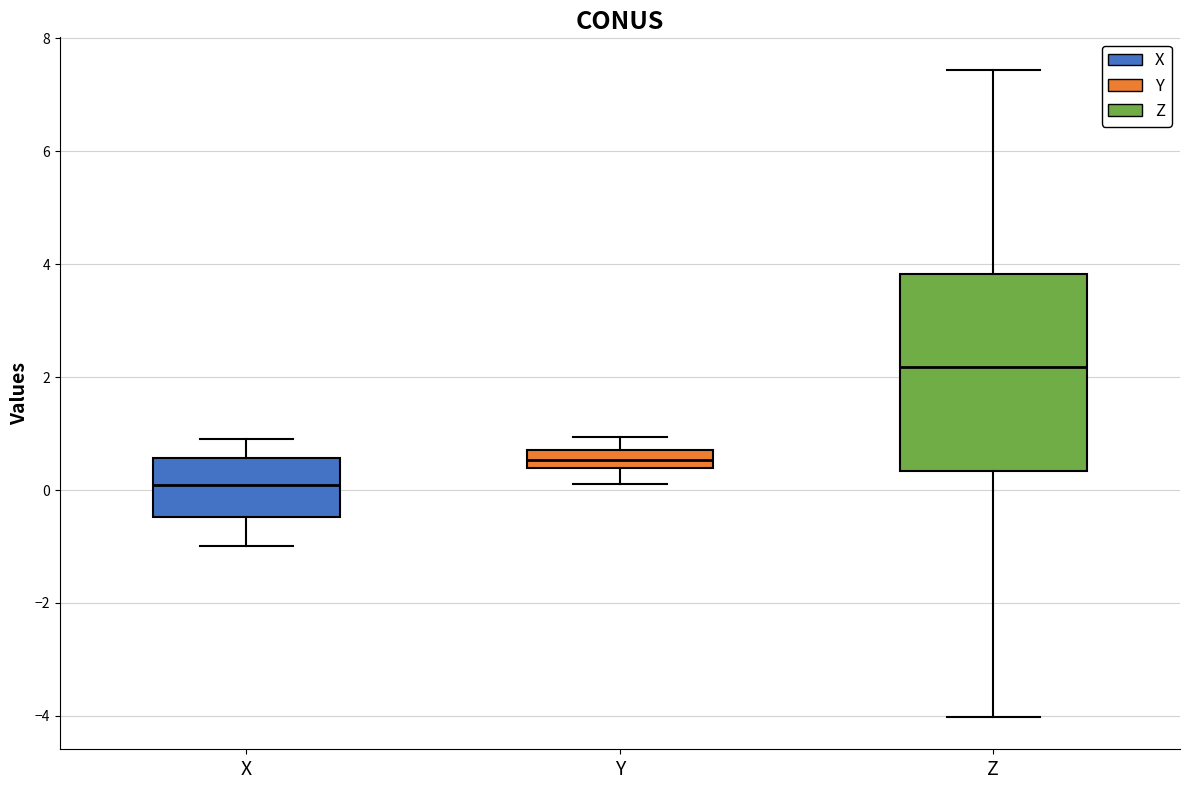

Reading left to right, transcribe this box plot: for each box, give where its median line is, the range the box spans, and where its two whiskers end, as read against the y-axis. The values are not printed on the chart, so give them approximately, as read against the axis.

X: median 0.0, box -0.4 to 0.6, whiskers -1.0 to 1.0
Y: median 0.6, box 0.4 to 0.8, whiskers 0.2 to 1.0
Z: median 2.2, box 0.4 to 3.8, whiskers -4.0 to 7.4